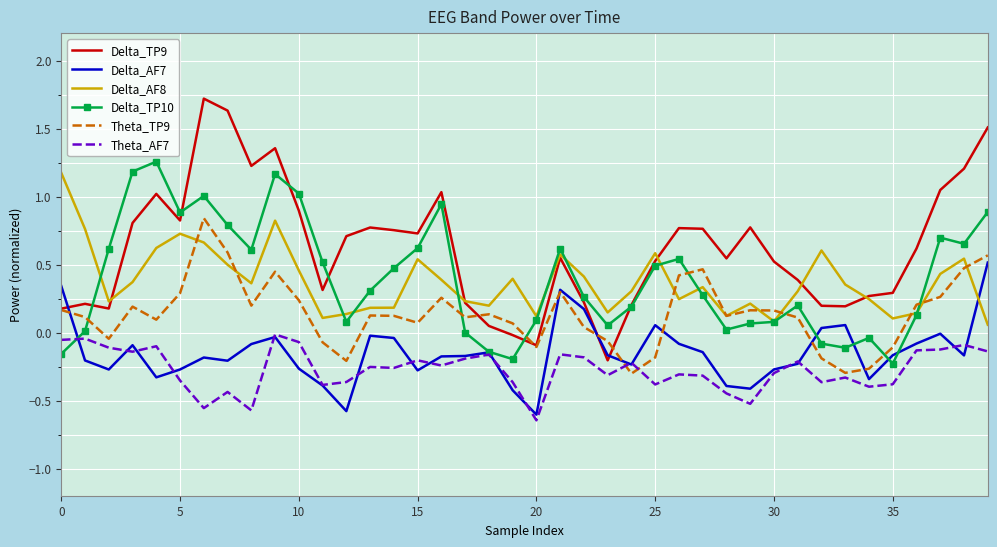

What is the highest value of the Delta_TP9 series?

1.7